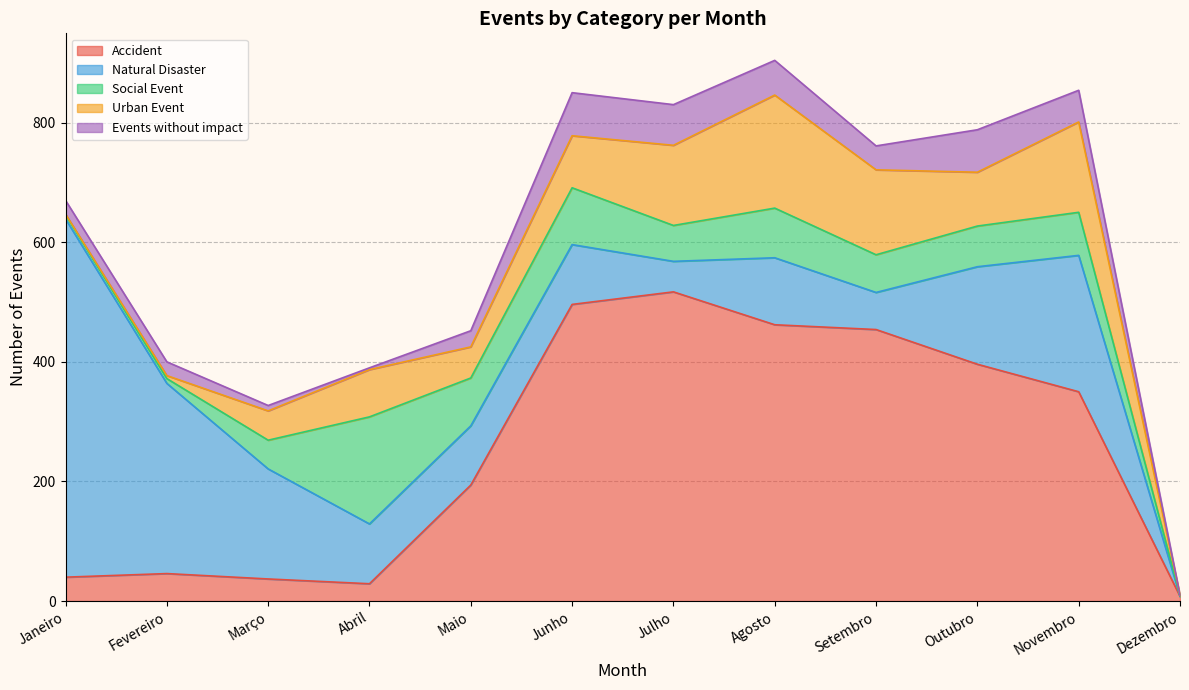

At which category is the sum across all series the highest?

Agosto